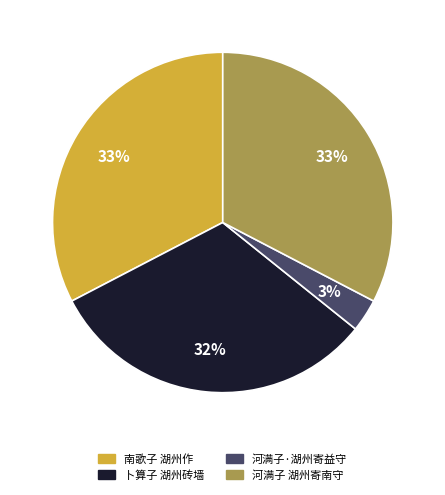

Which slice is the smallest?

河满子·湖州寄益守